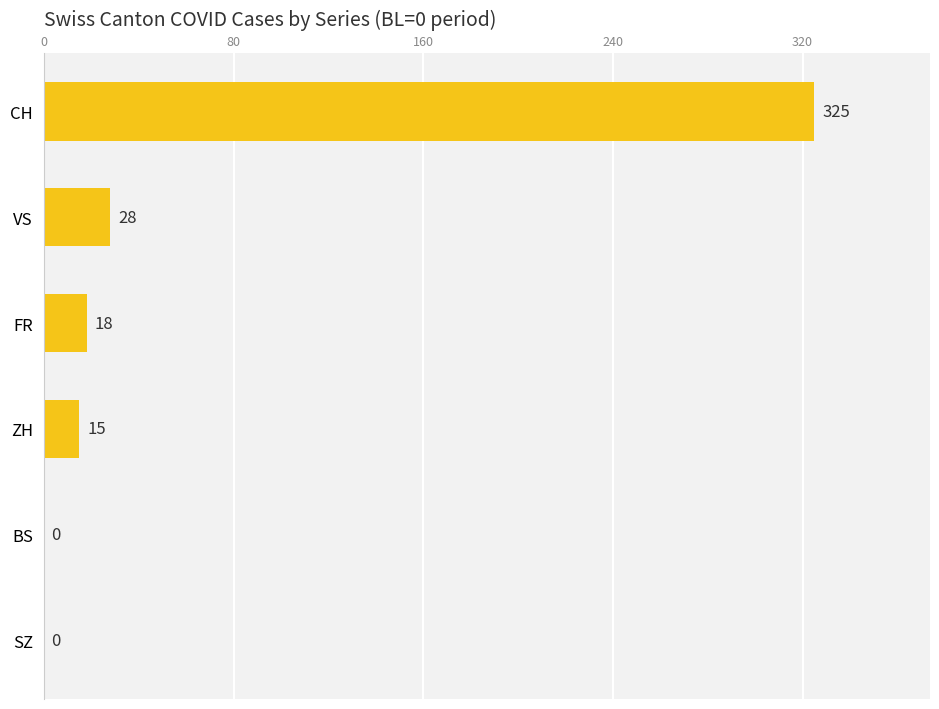

What is the change in value from ZH to BS?

-15